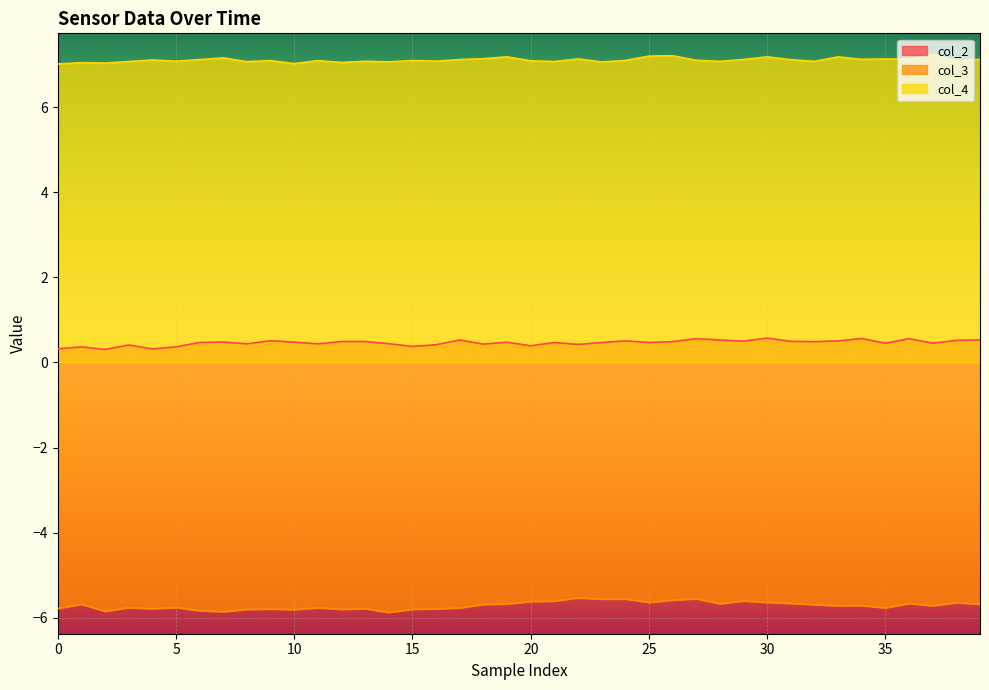

List the series in order of their peak value, lowest first.

col_3, col_2, col_4